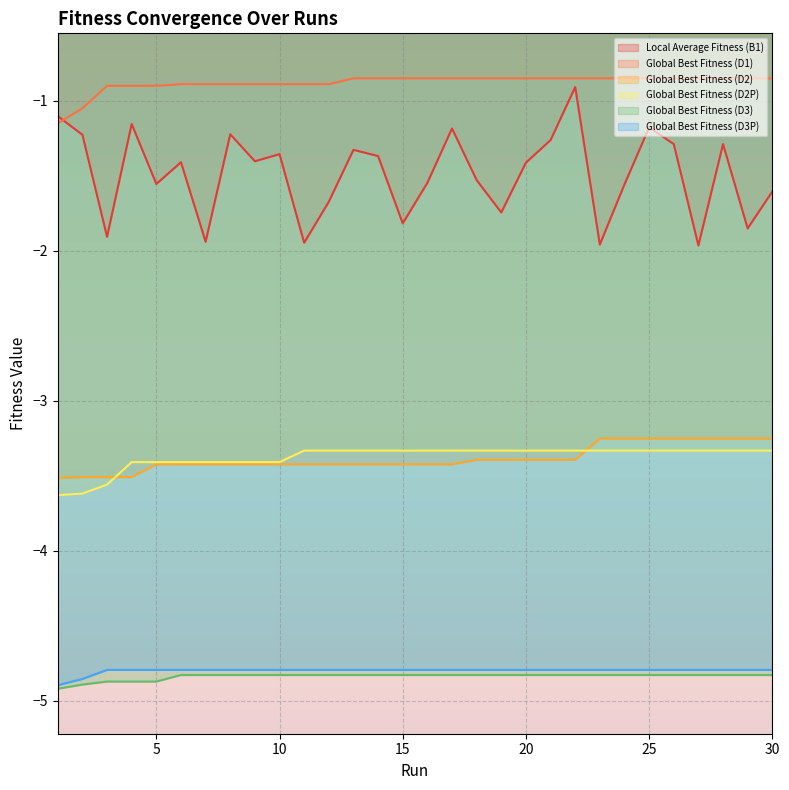

What is the highest value of the Global Best Fitness (D1) series?

-0.8